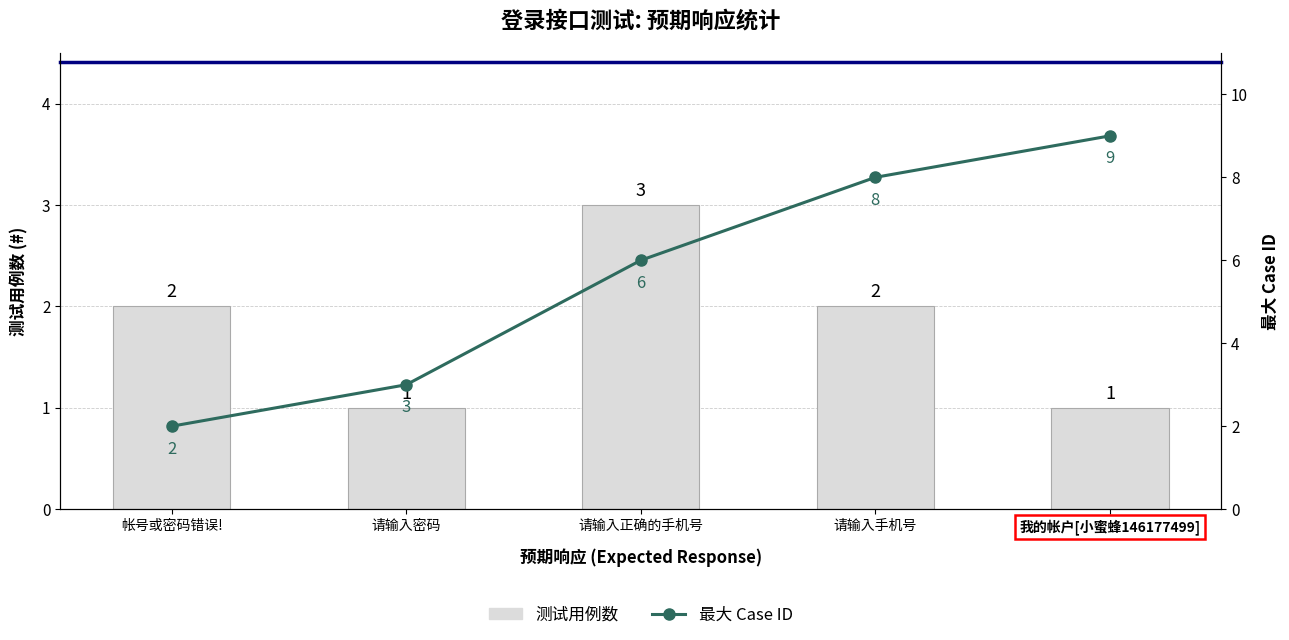

Rank the series by their average value, from lowest to highest.

测试用例数, 最大 Case ID